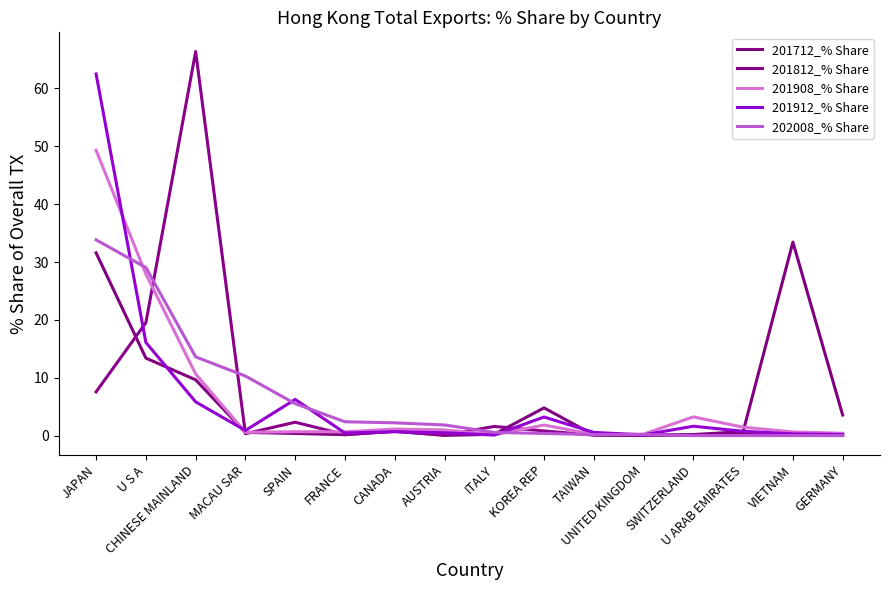

What position from the left is CHINESE MAINLAND?

3